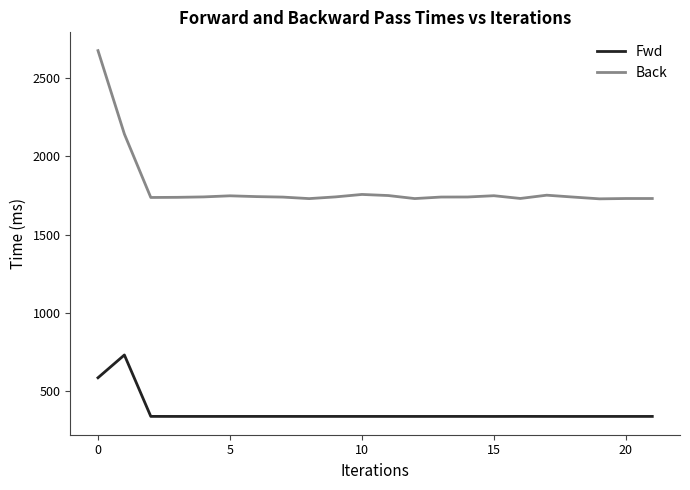

What is the maximum value shown in the chart?

2676.8